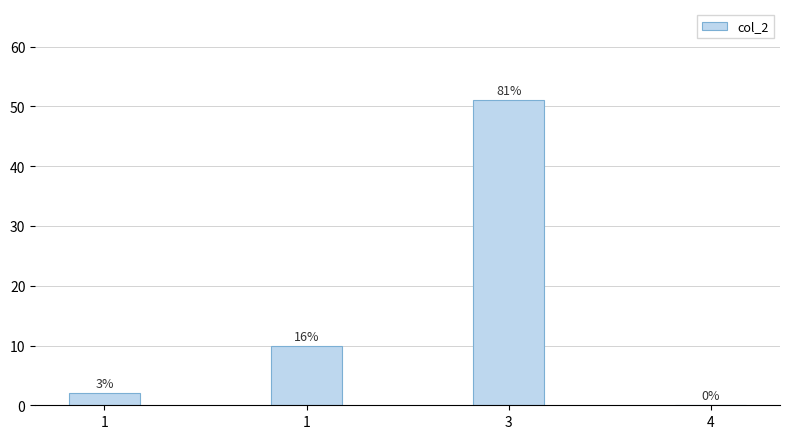

Which has a higher value, 1 or 3?

3